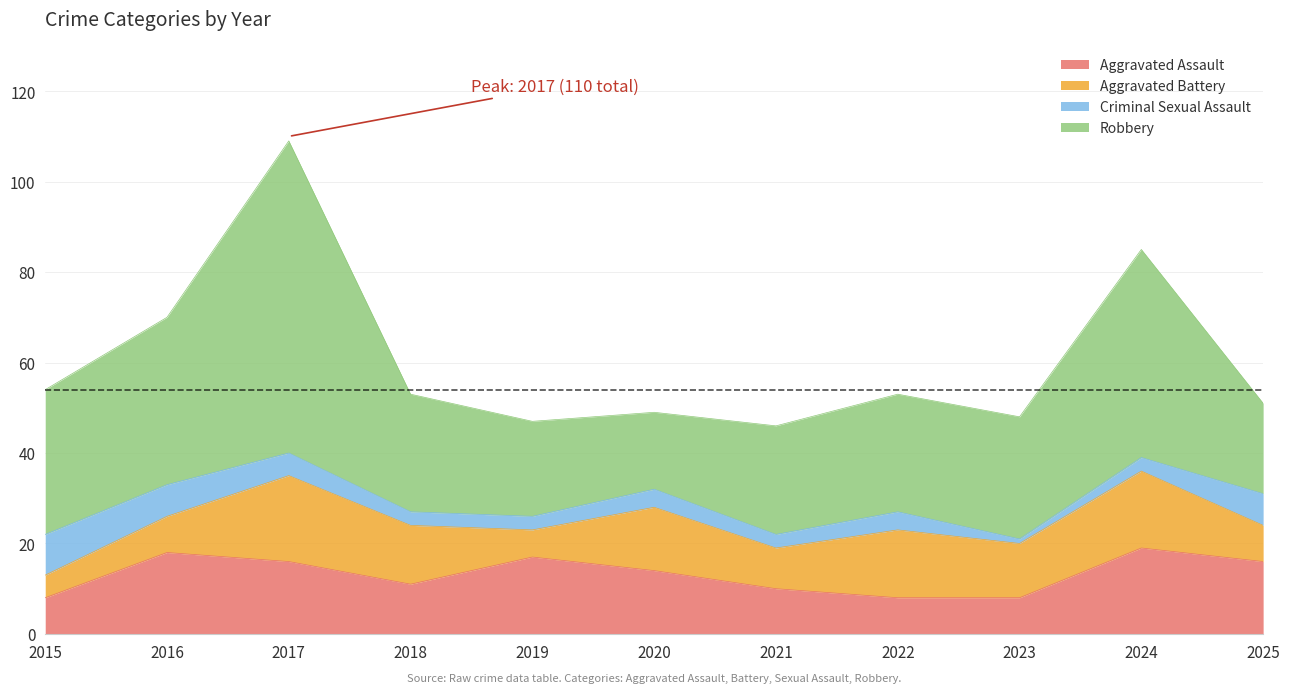

What is the difference between the highest and lowest values at 2023?

26